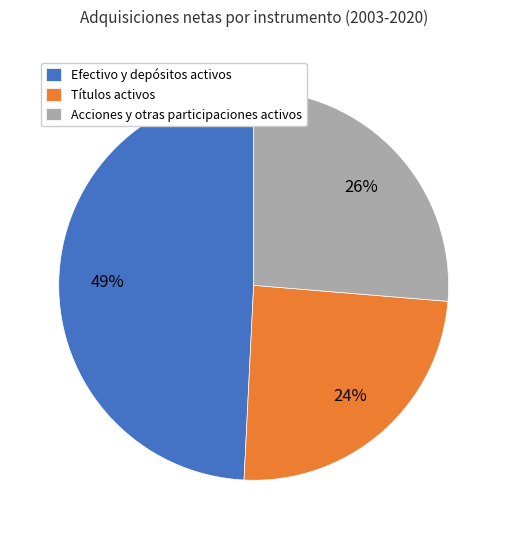

The Efectivo y depósitos activos slice represents 49% of the pie. True or false?

True